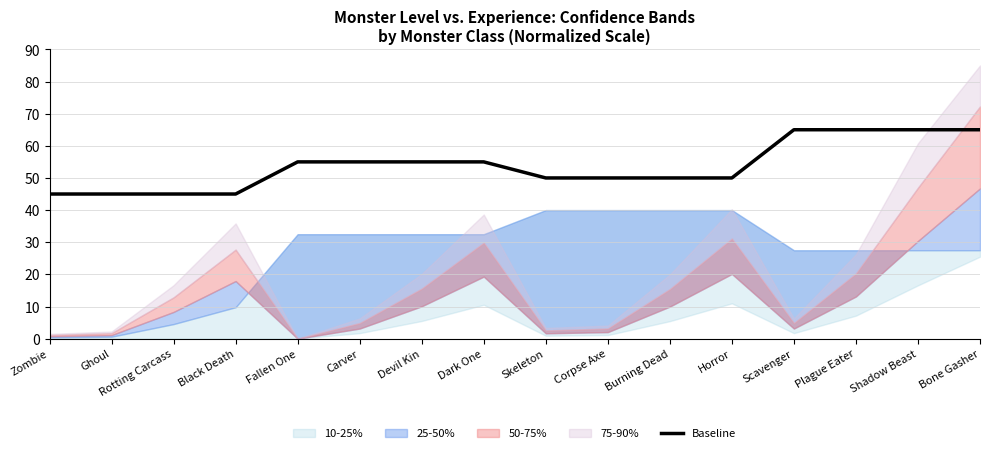

What is the label of the 13th point from the left?

Scavenger